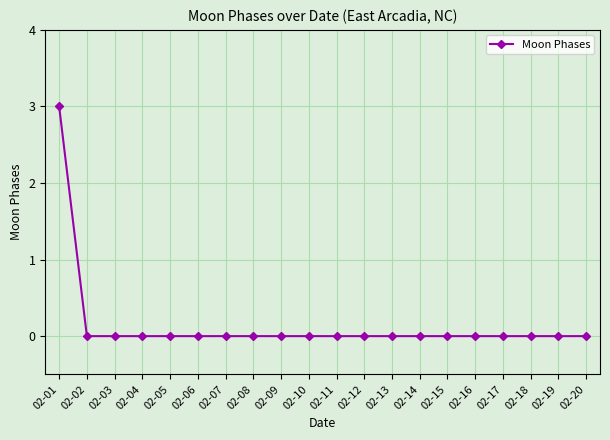

Which category has the highest value across all series?

02-01